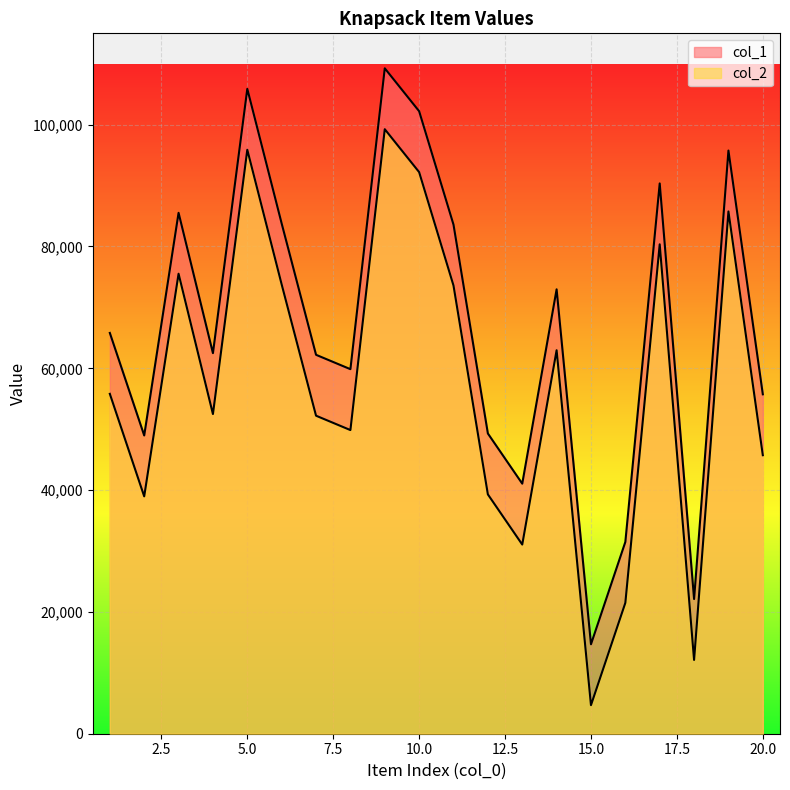

What is the difference between the col_2 values at 18 and 1?

43693